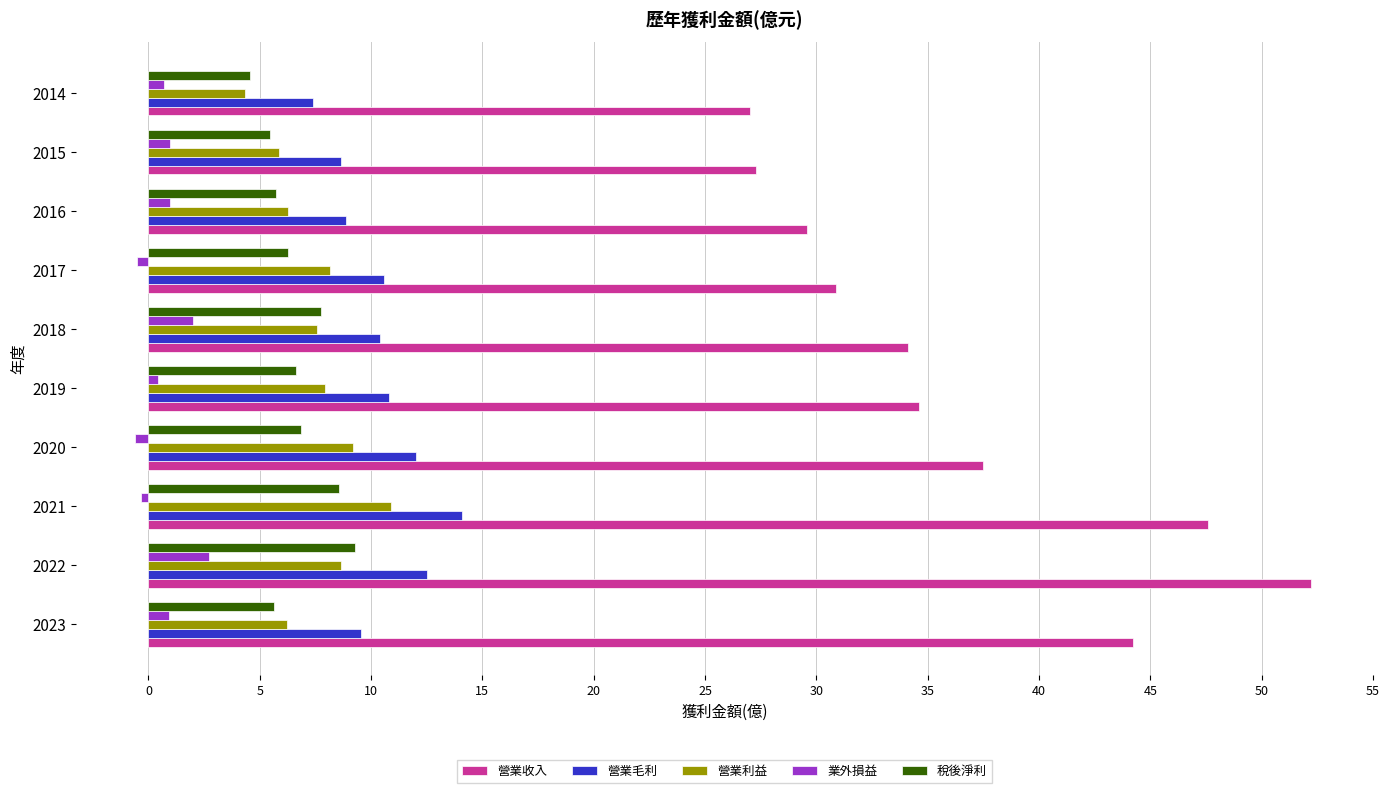

What is the maximum value for 稅後淨利?

9.3